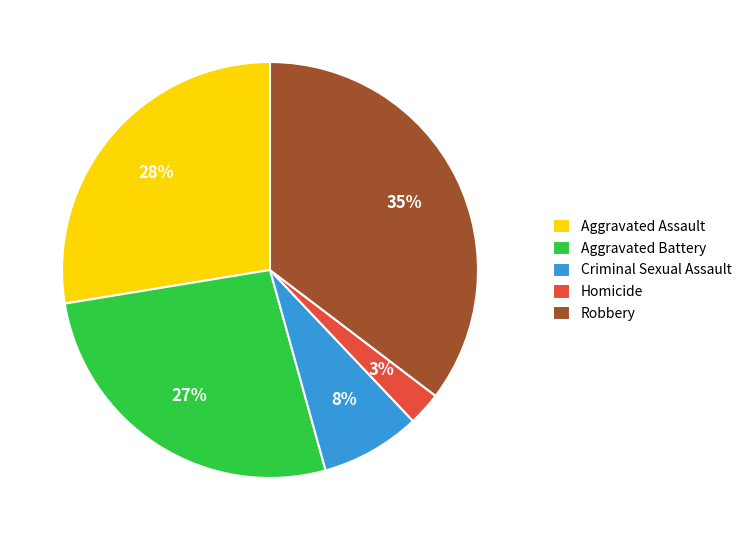

True or false: Robbery accounts for 35% of the total.

True